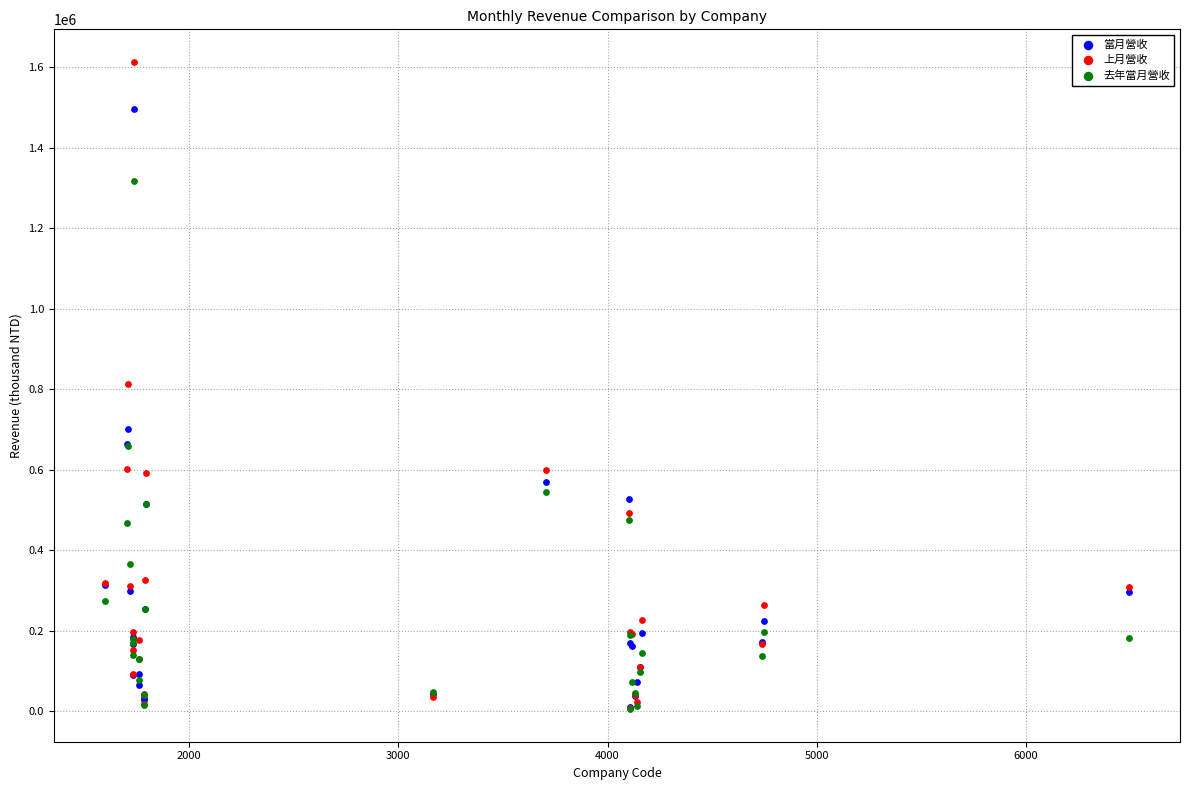

What are all the series names shown in the legend?

當月營收, 上月營收, 去年當月營收